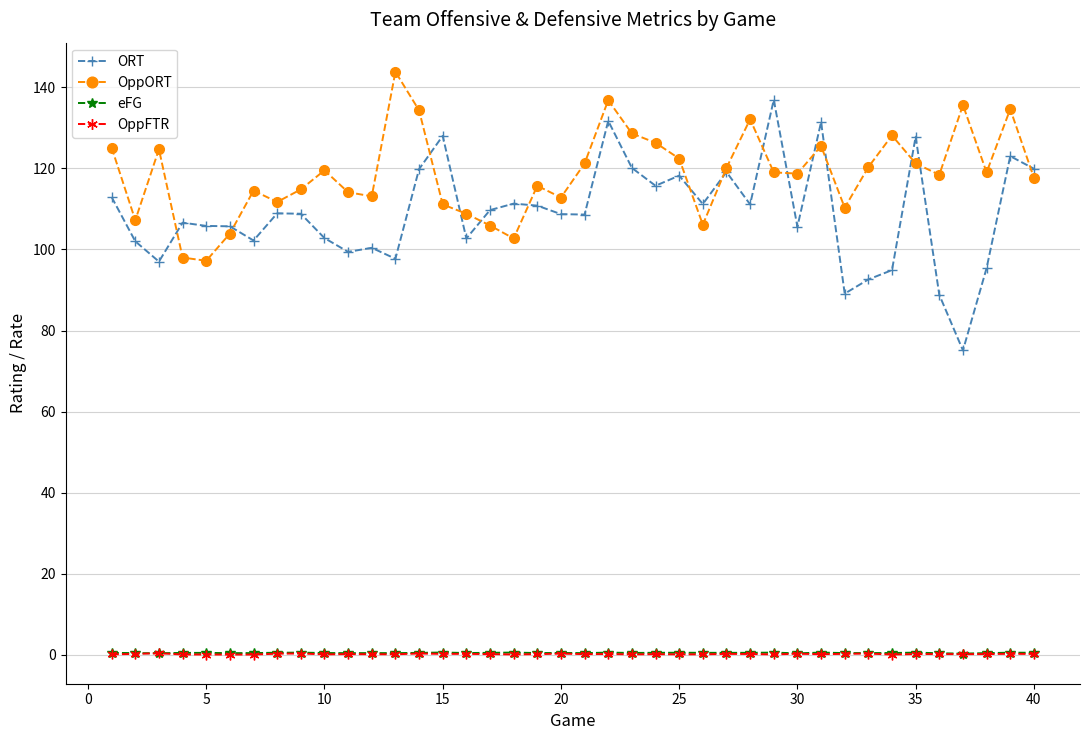

At how many categories does at least one series exceed 23?

40